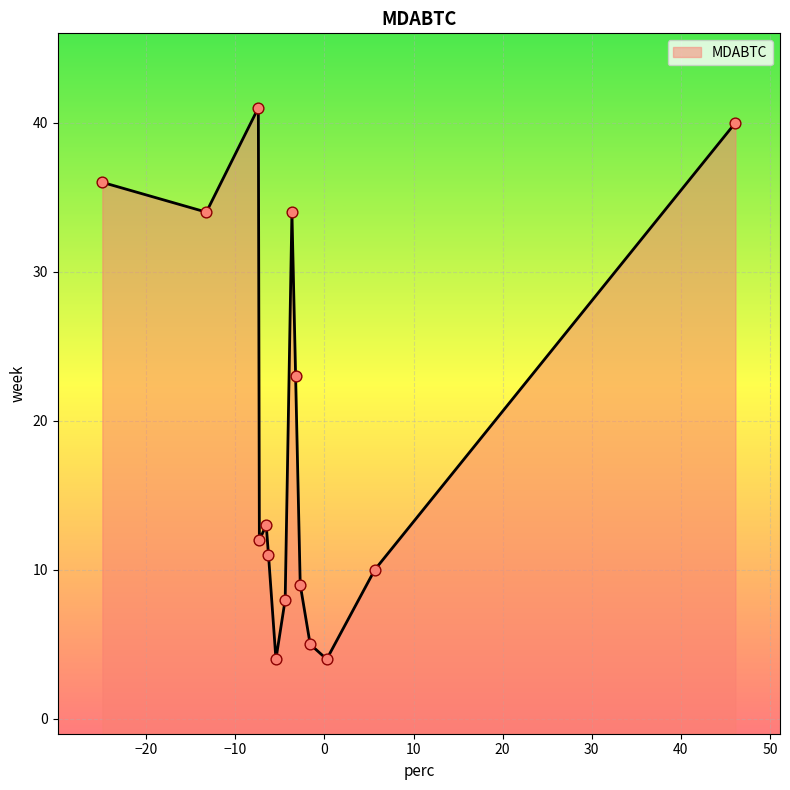

Which has a higher value, 4 or 9?

4